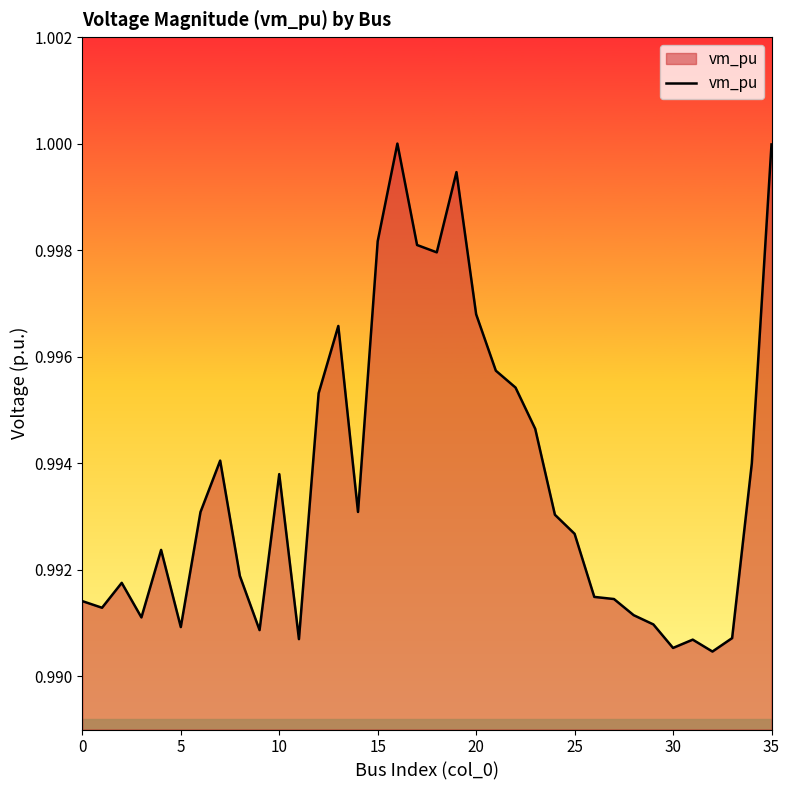

How many lines are shown in the chart?

1